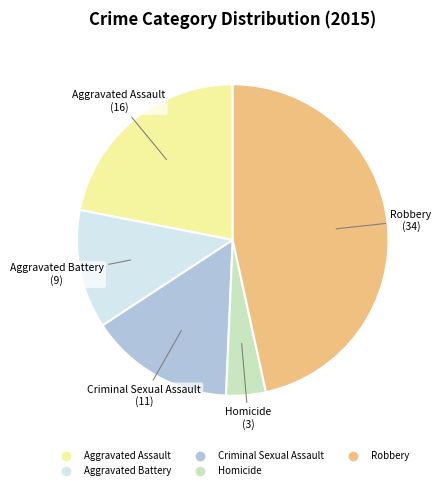

Combined, do Robbery and Homicide account for over 50%?

Yes